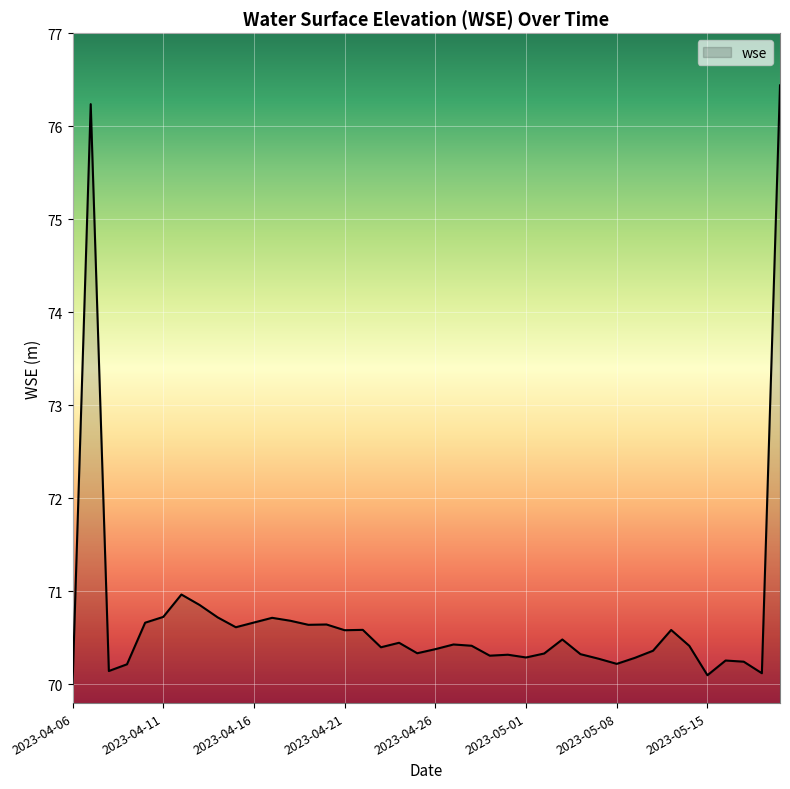

What is the minimum value shown in the chart?

70.0